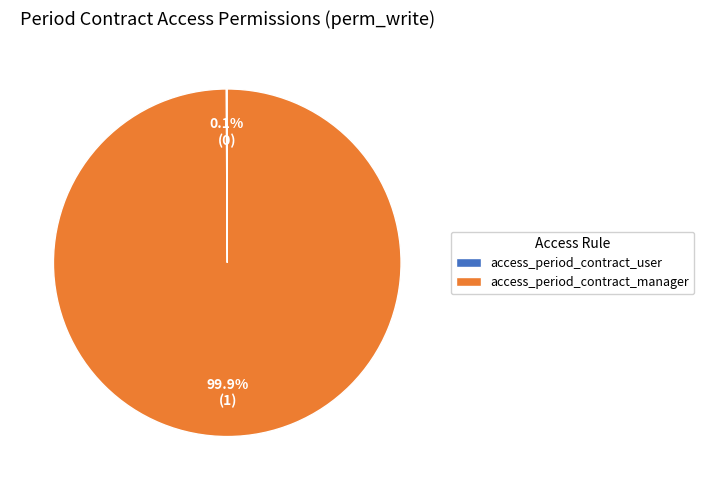

Does any single category account for the majority?

Yes